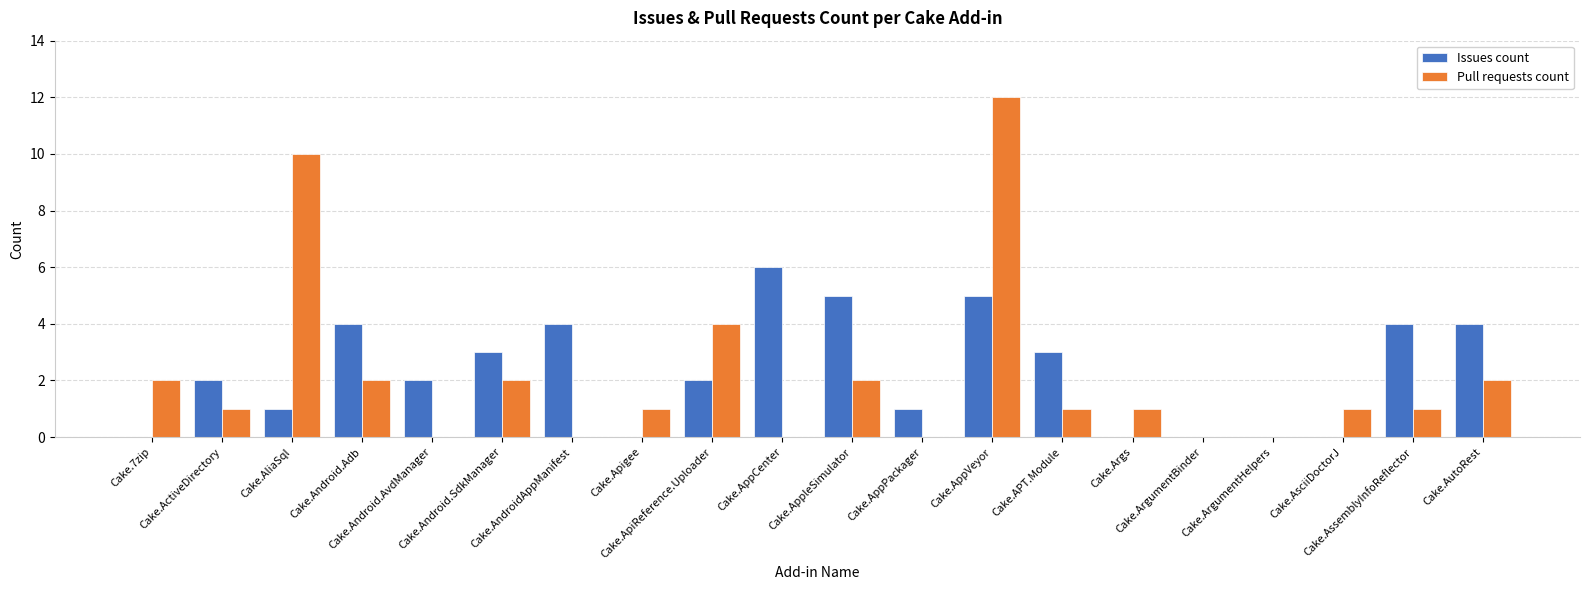

Which series has the largest range (max minus min)?

Pull requests count